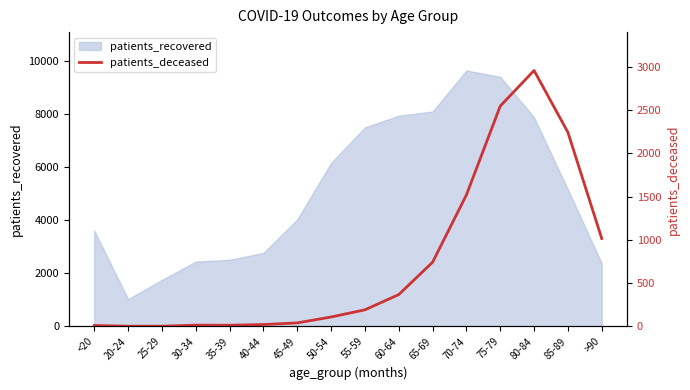

How many points are higher than both their immediate neighbors (excluding endpoints)?

2